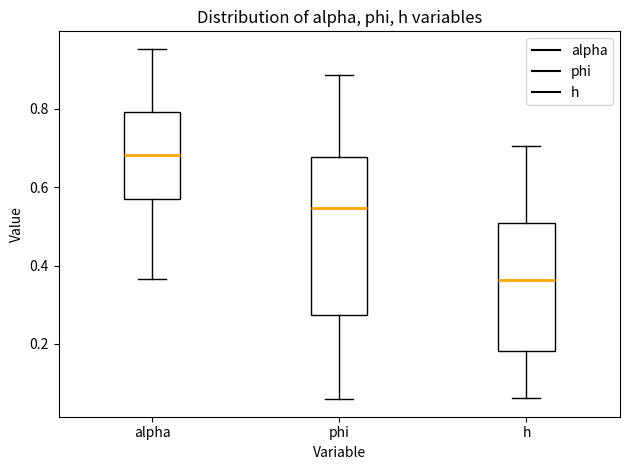

Where does the median line of the box for h sit on the y-axis? The values are not printed on the chart, so give them approximately, as read against the axis.

0.36